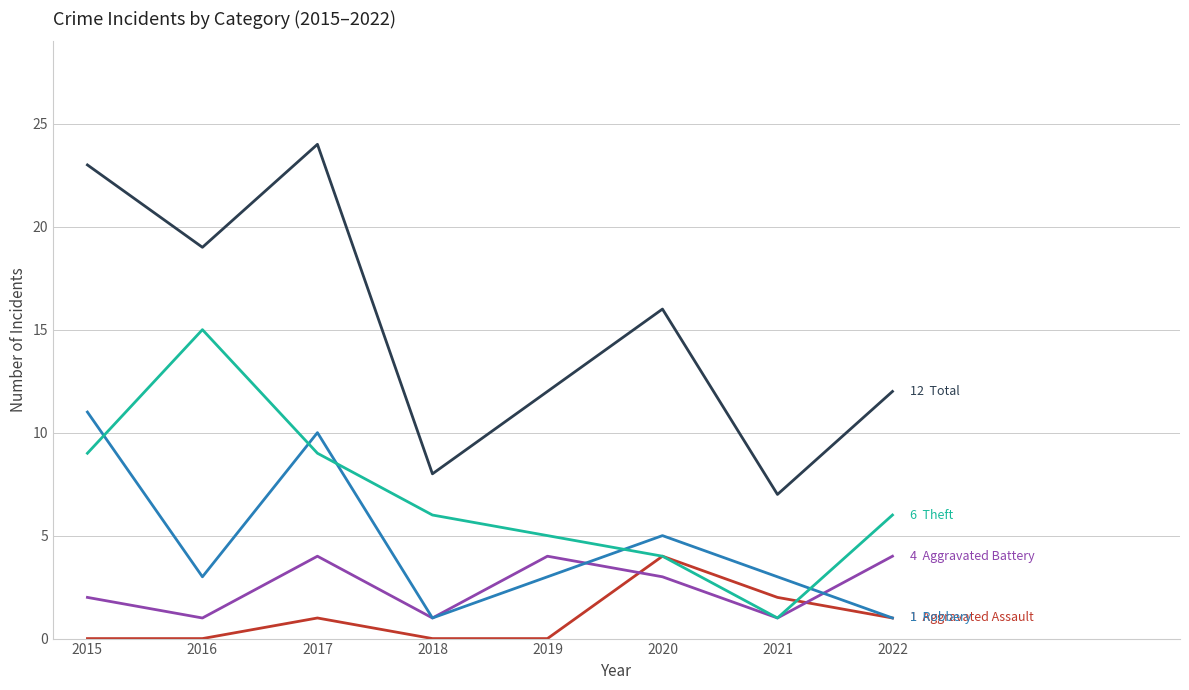

What is the total value across all series at 2020?

32